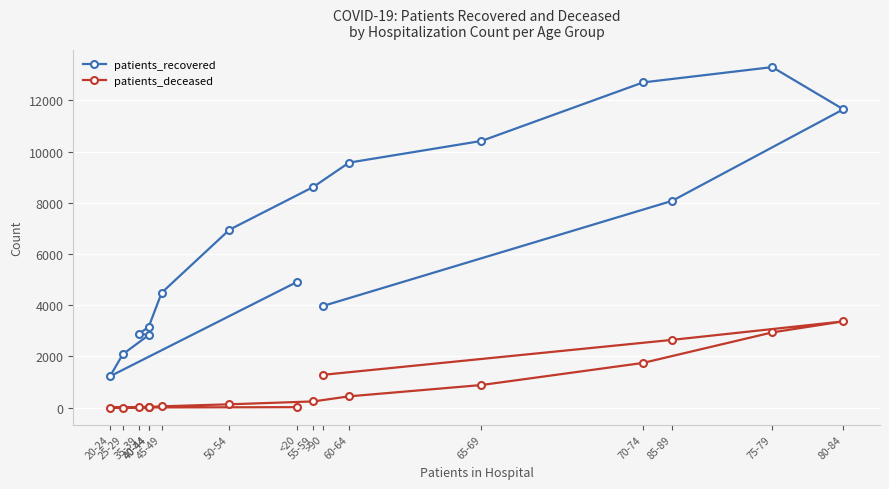

How many values in the patients_deceased series are below 242?

8